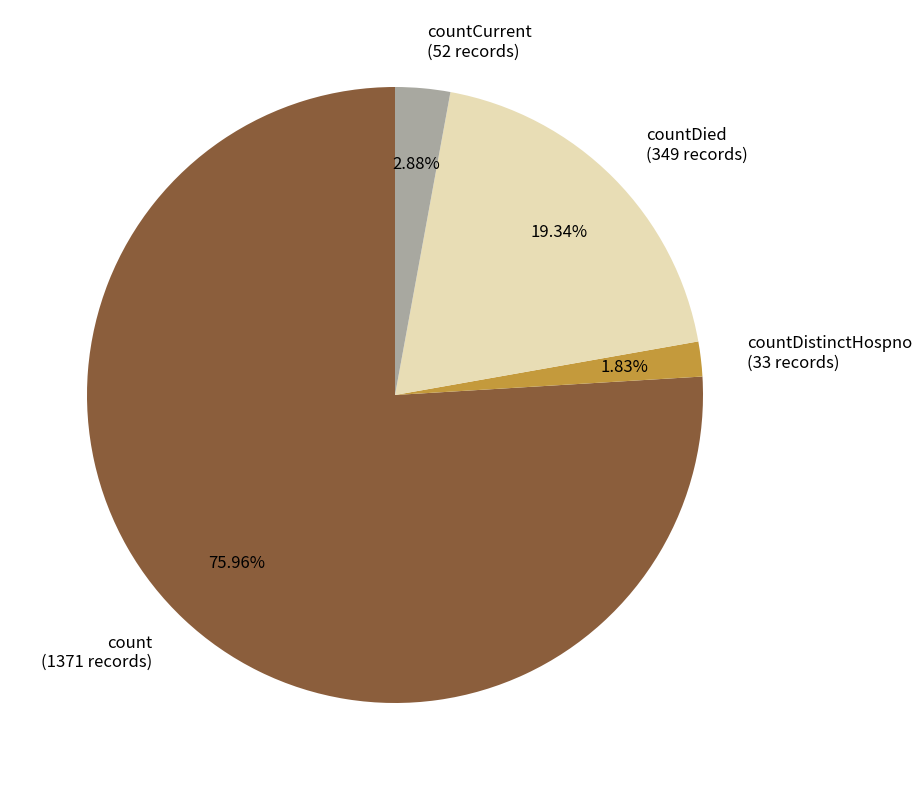

Count the number of slices in the pie.

4